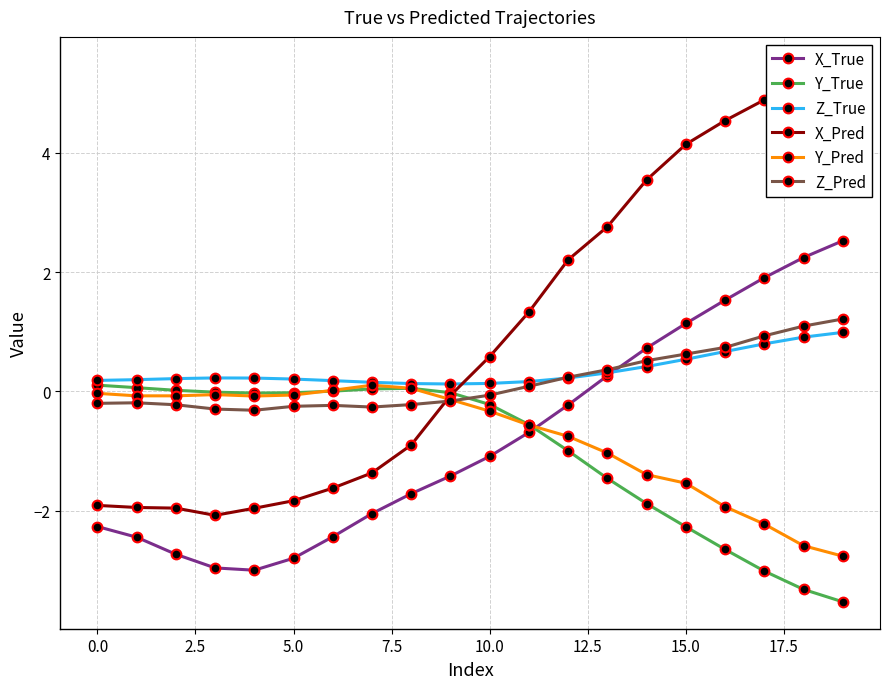

What is the minimum value for Z_Pred?

-0.3